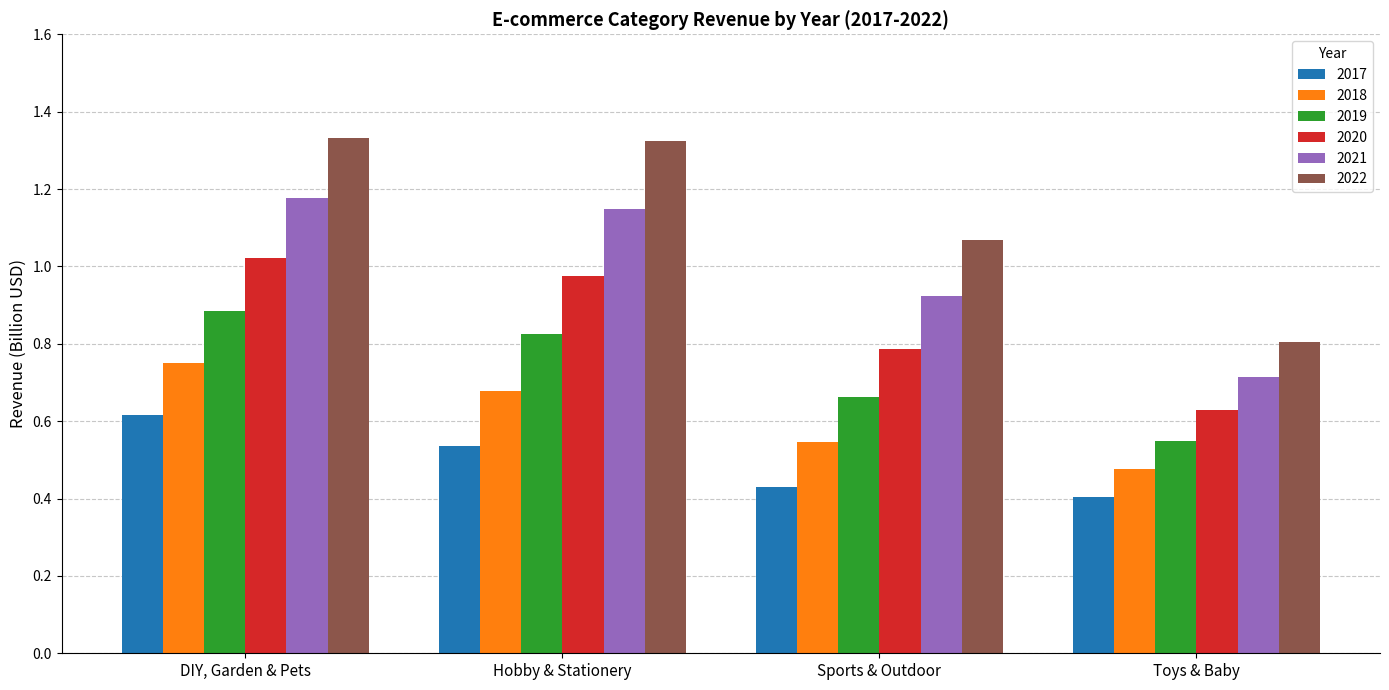

Rank the categories by 2021 value from highest to lowest.

DIY, Garden & Pets, Hobby & Stationery, Sports & Outdoor, Toys & Baby